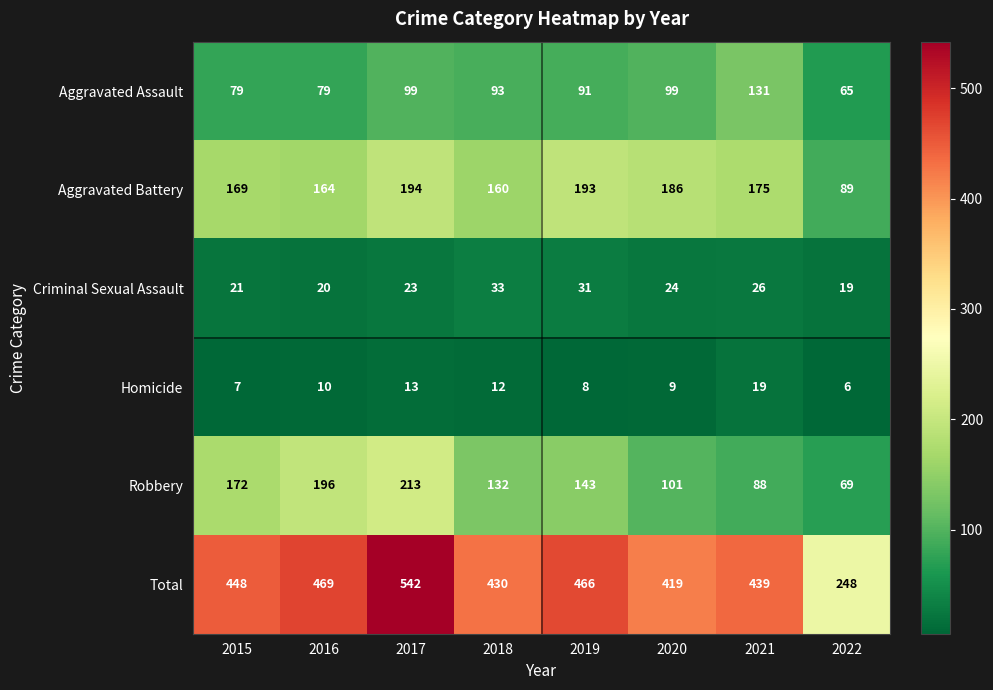

What is the approximate value of Aggravated Battery at 2022?

89